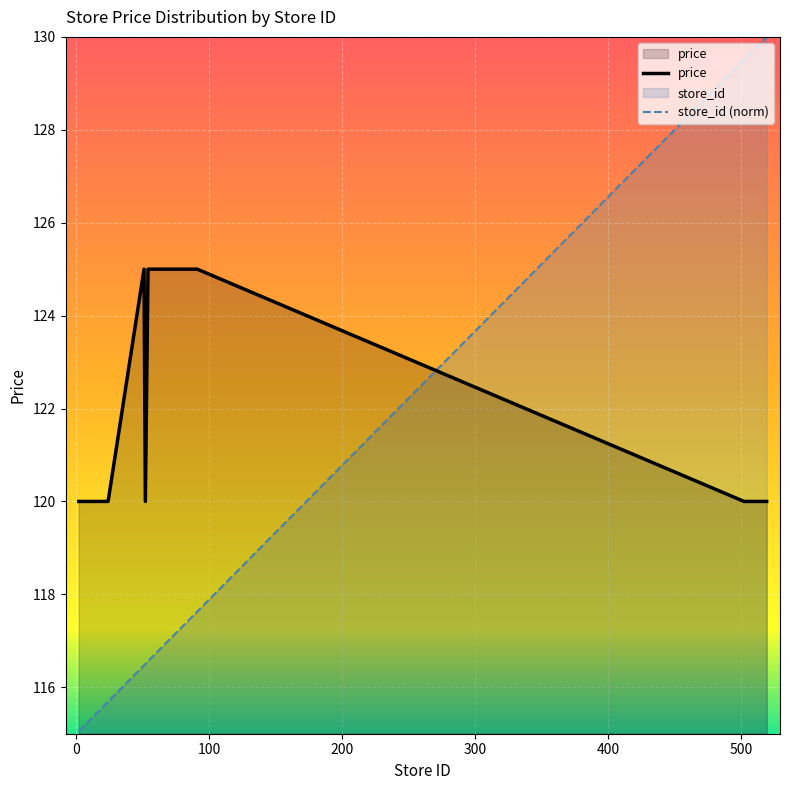

Which category has the lowest value across all series?

2